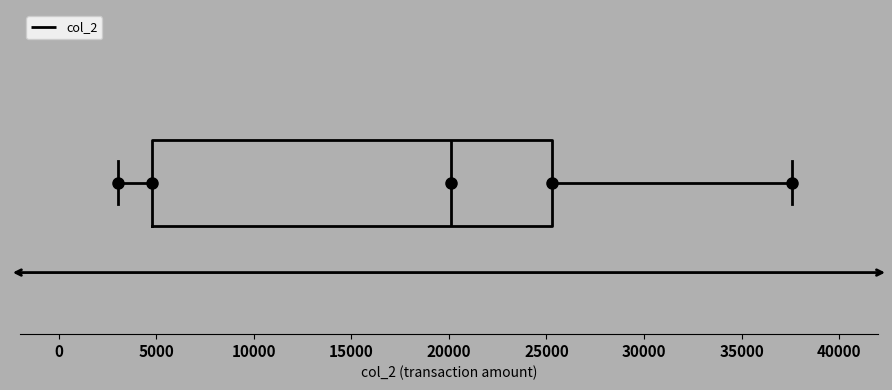

Where does the right whisker of the box end on the x-axis? The values are not printed on the chart, so give them approximately, as read against the axis.

37500